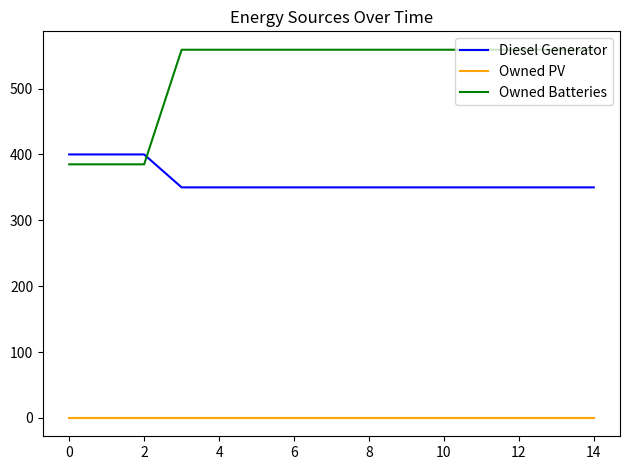

What is the difference between the maximum and minimum values in the Diesel Generator series?

50